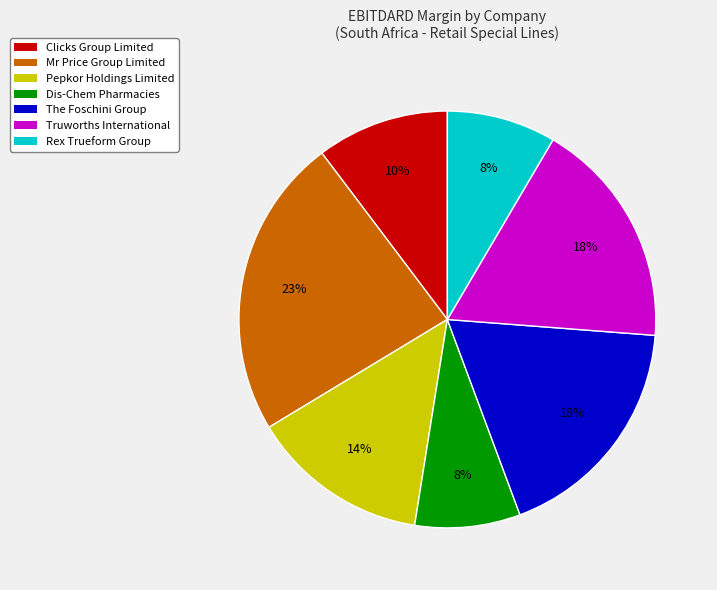

Does any single category account for the majority?

No